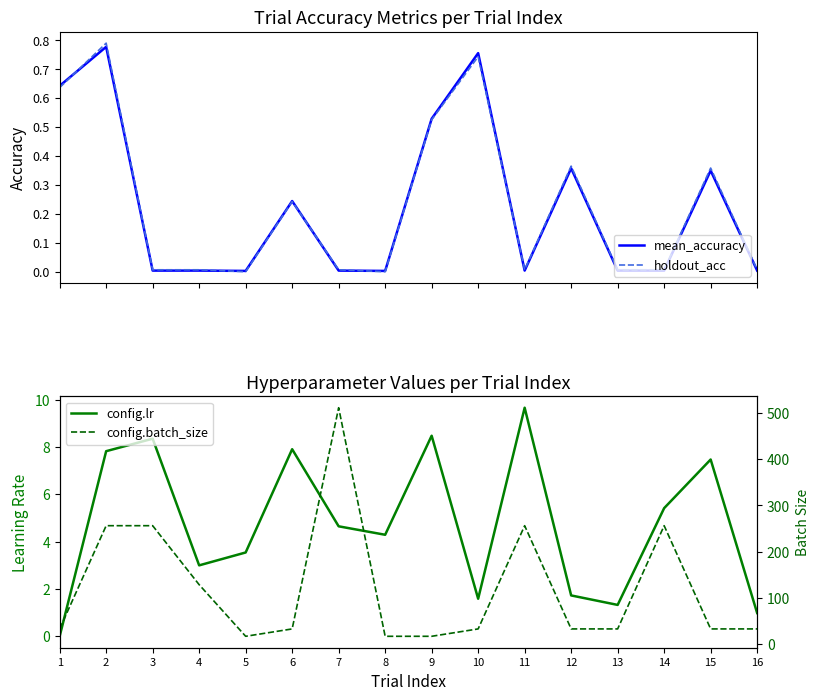

What is the maximum value shown in the chart?

512.0